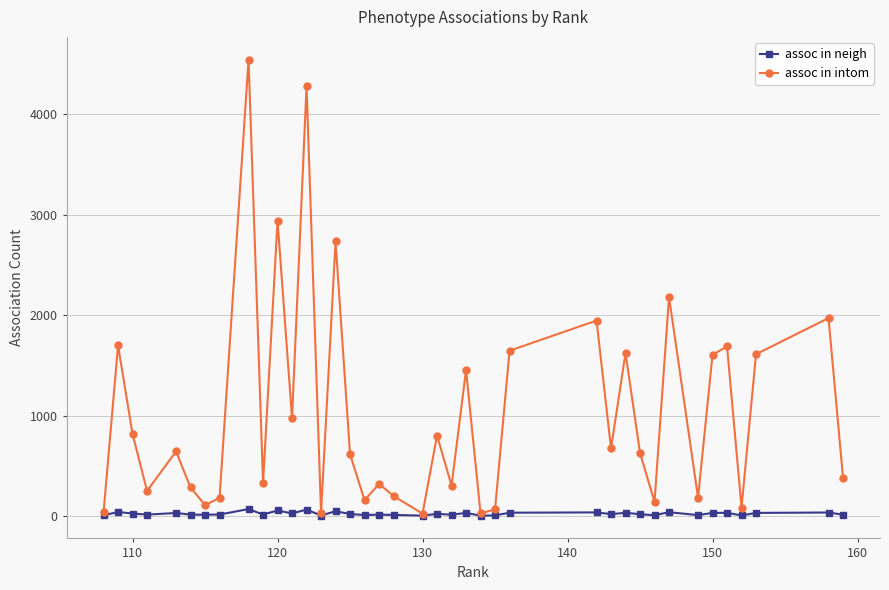

Which series has the widest spread of values?

assoc in intom